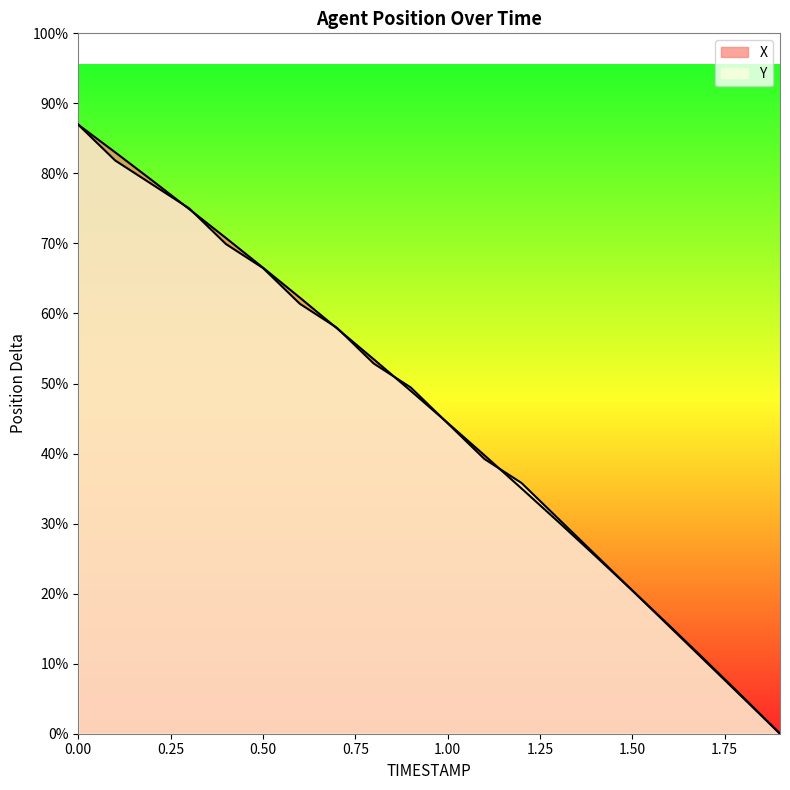

How many categories are shown in the chart?

20